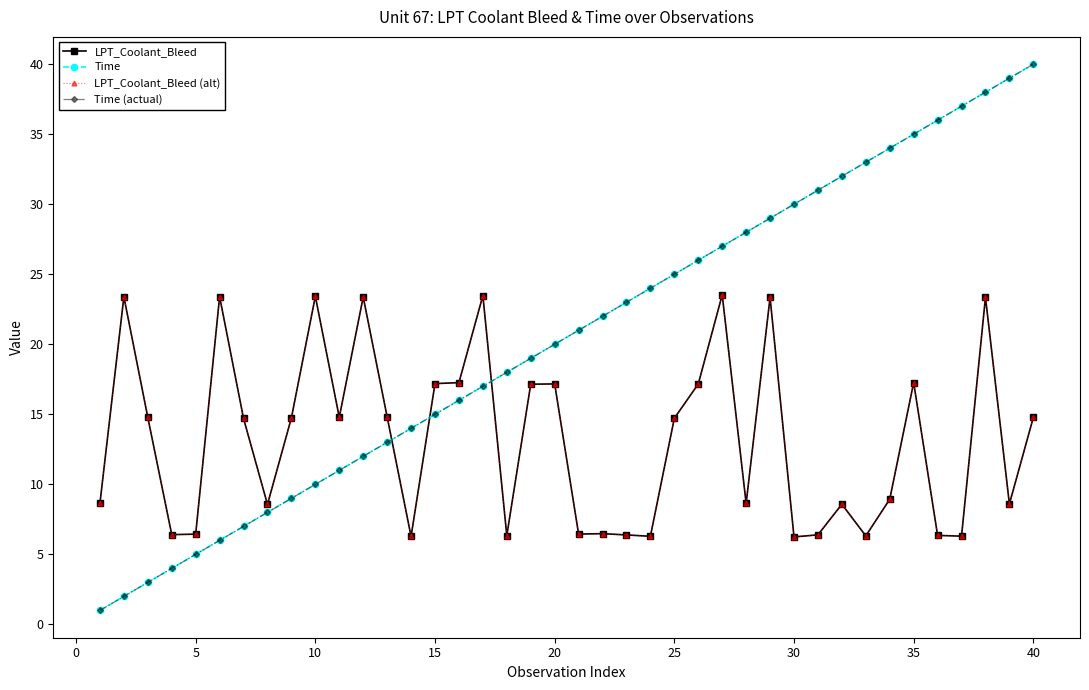

Does the chart have visible grid lines?

No